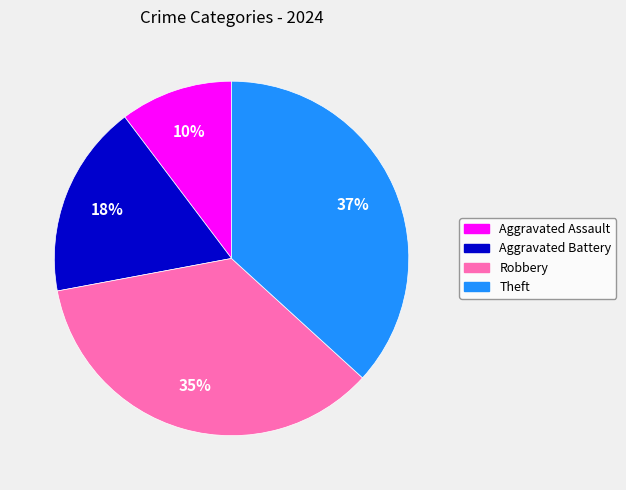

Which category has the biggest portion of the pie?

Theft